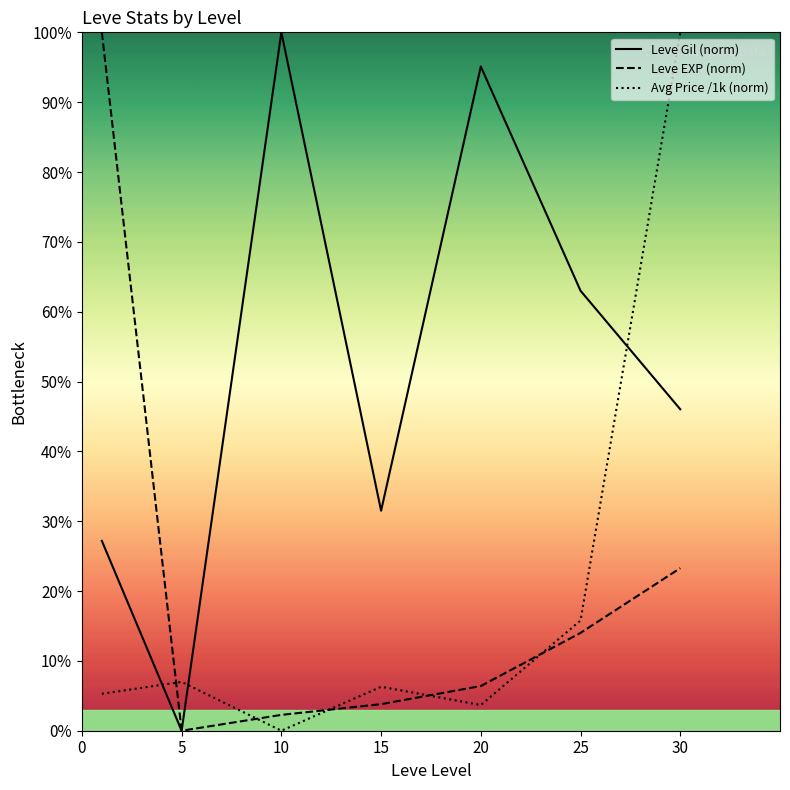

Rank the series at 30 from lowest to highest value.

Leve EXP (norm), Leve Gil (norm), Avg Price /1k (norm)